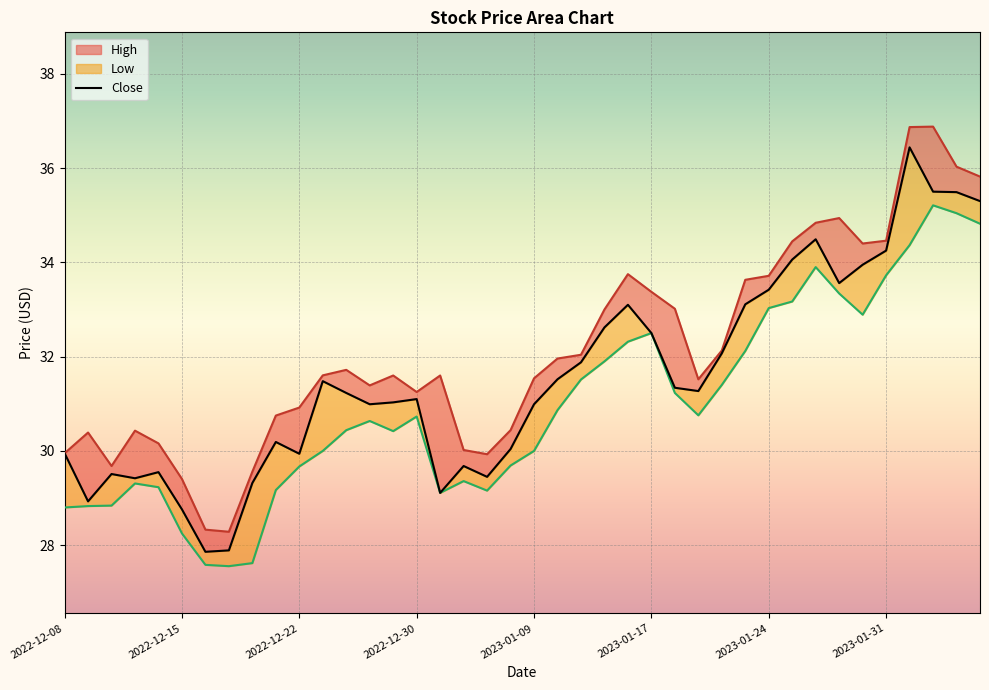

What is the sum of the Low values at 2023-01-13 and 2022-12-29?

62.7